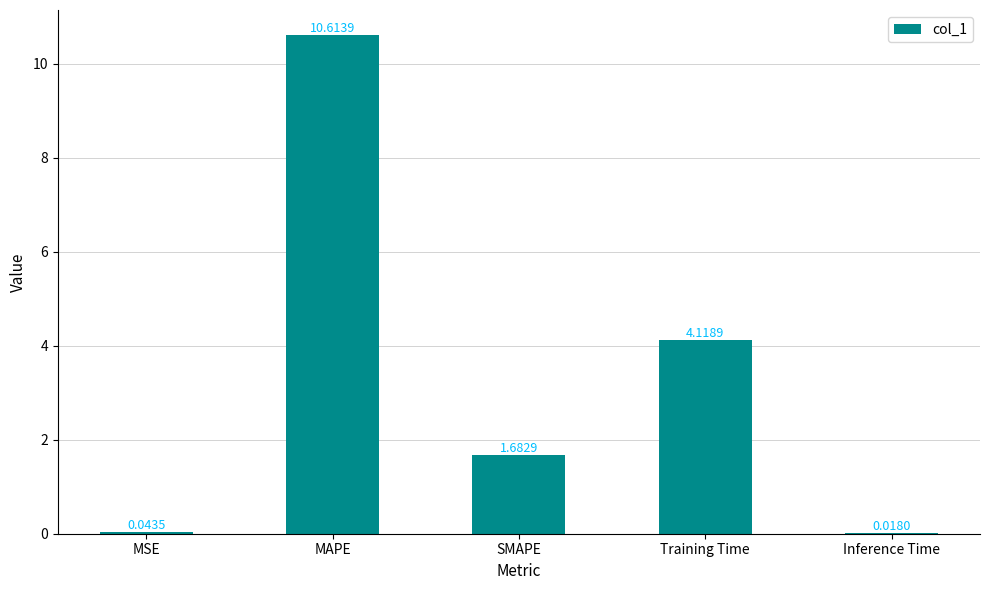

What is the sum of all values?

16.5